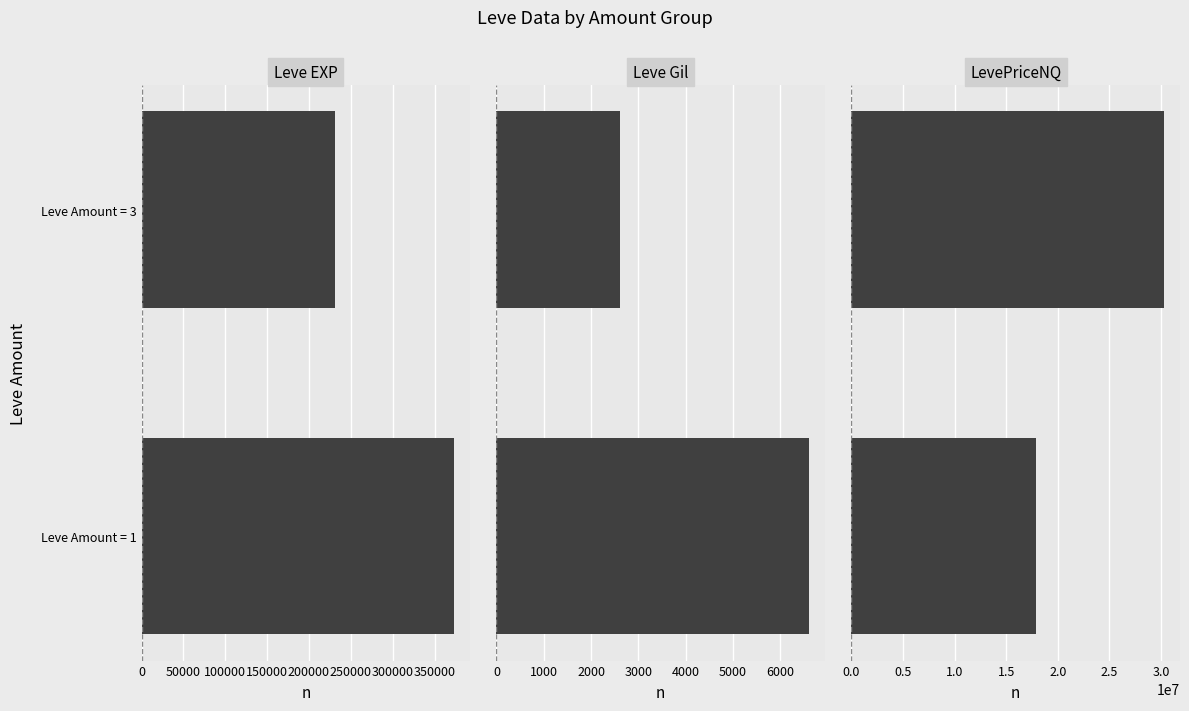

Between Leve Amount = 1 and Leve Amount = 3, which series saw the biggest shift?

LevePriceNQ